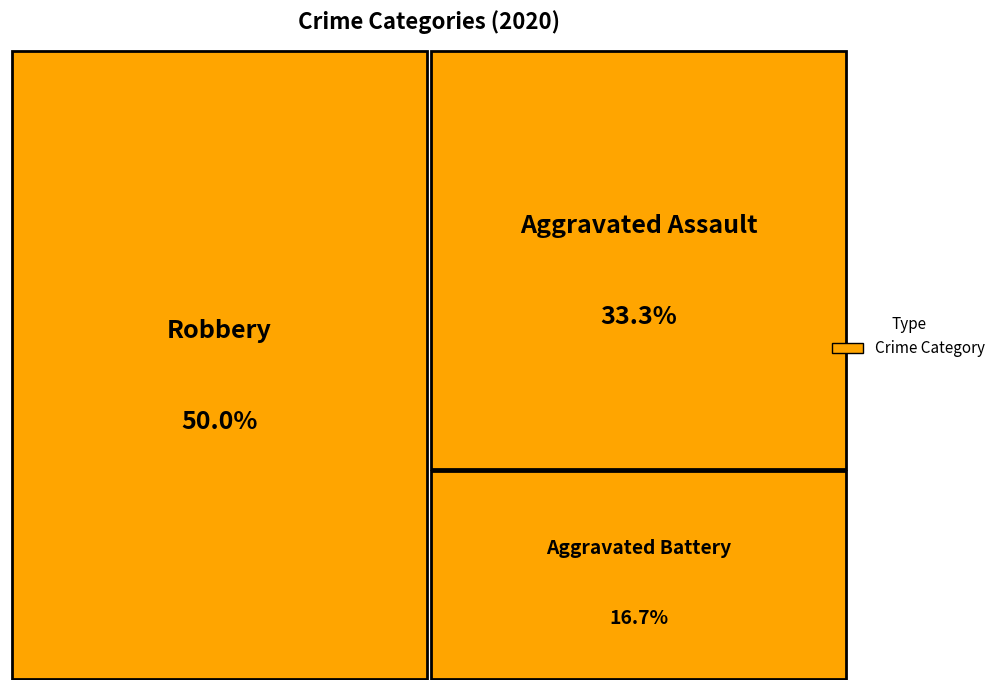

Is the sum of Robbery and Aggravated Assault greater than half?

Yes